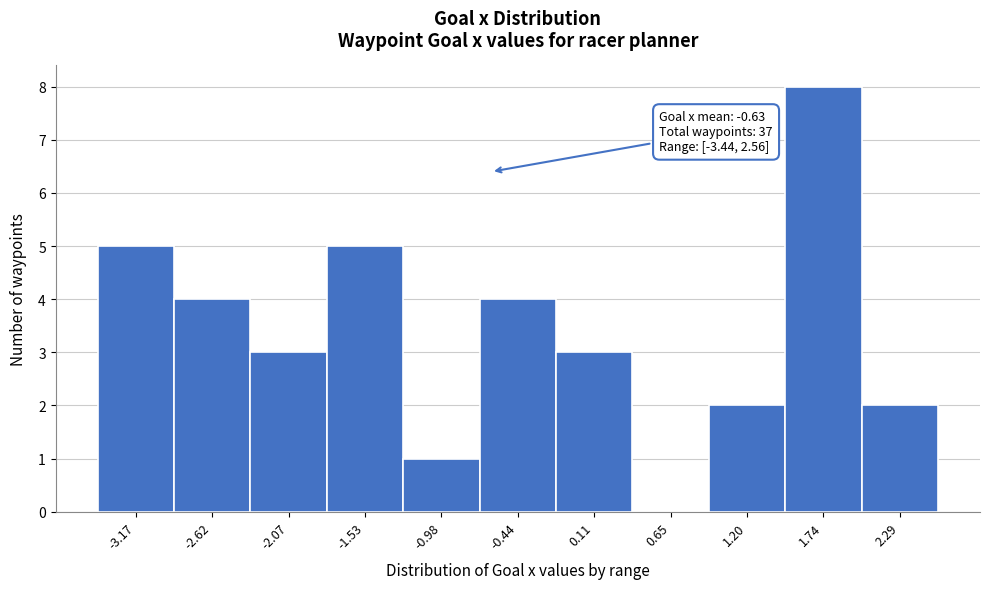

Over which range of the x-axis is the bar tallest?

1.5 to 2.0